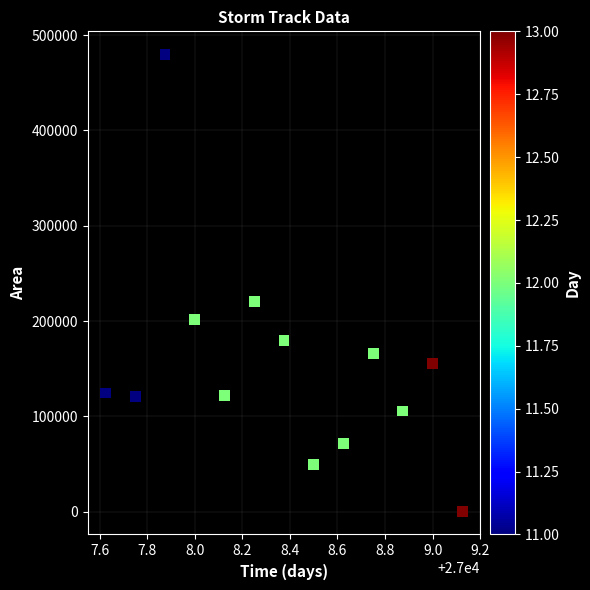

What Y value in the scatter plot is closest to 240000?

220625